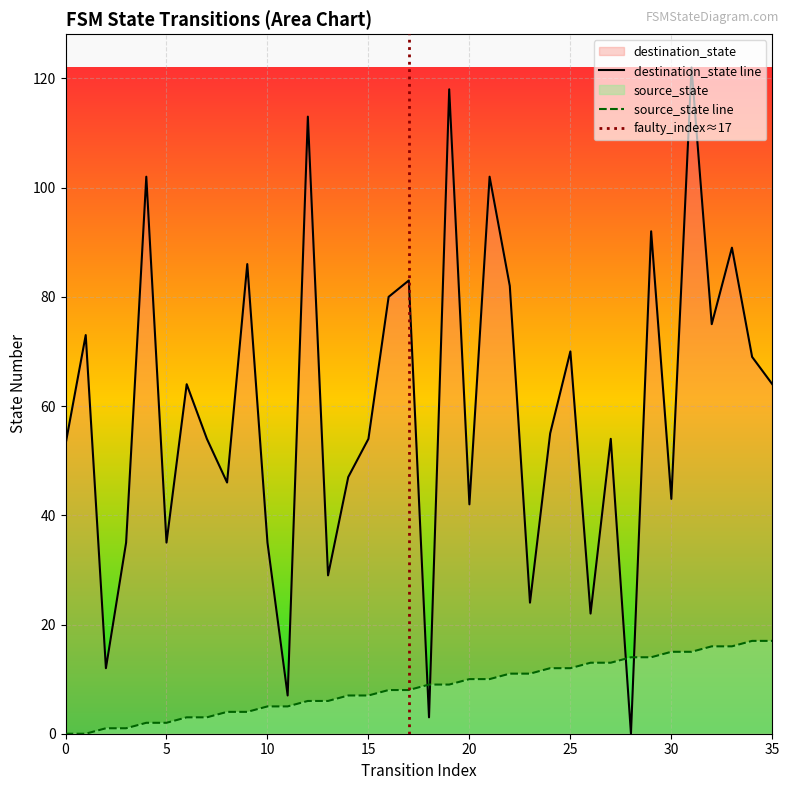

Is it true that destination_state equals 145 at 21?

False